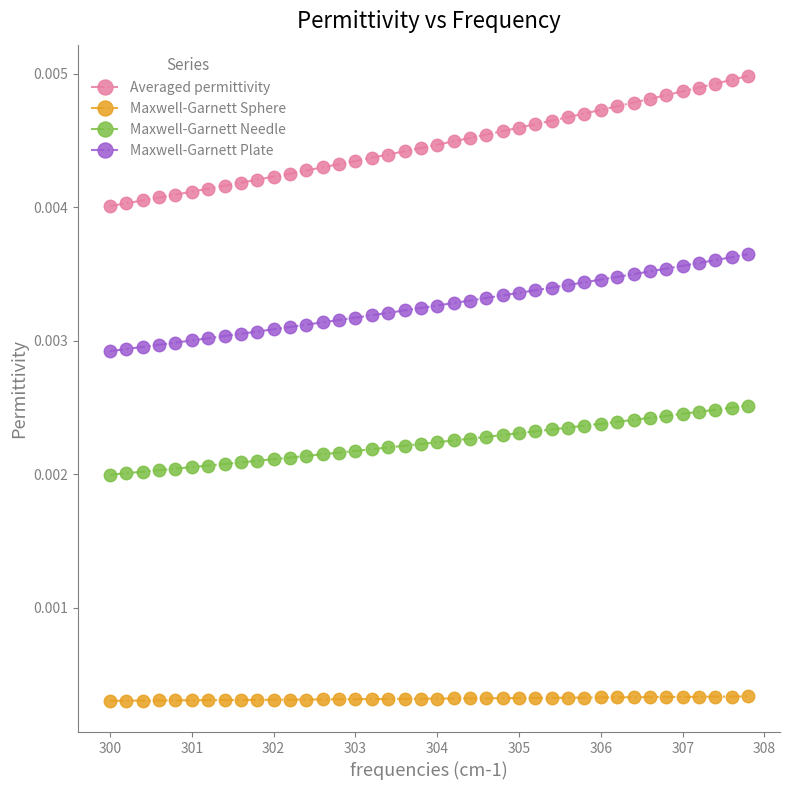

Which series has the widest spread of values?

Averaged permittivity